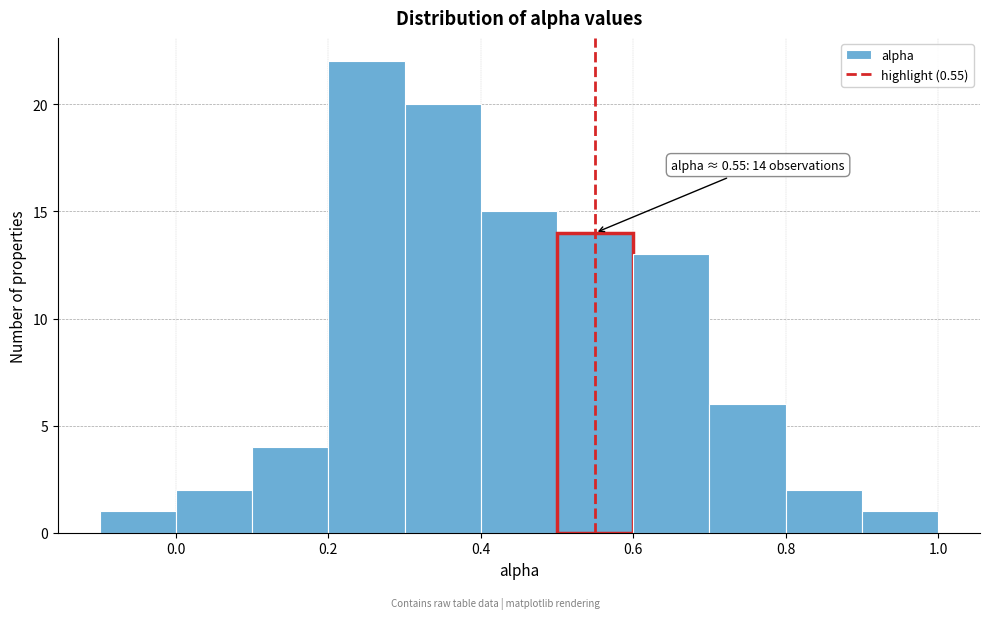

Over which range of the x-axis is the bar tallest?

0.2 to 0.3